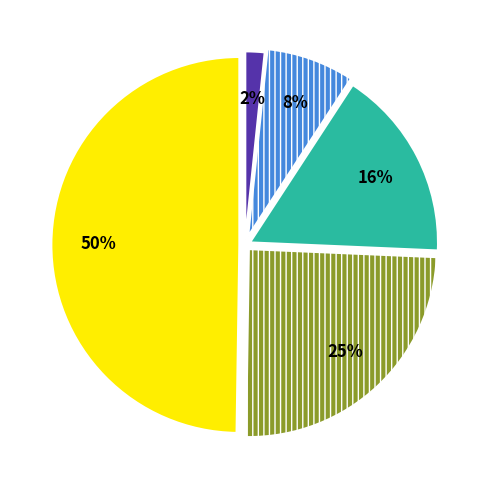

To the nearest percent, what is the difference between the largest and smallest slice percentages?

48%